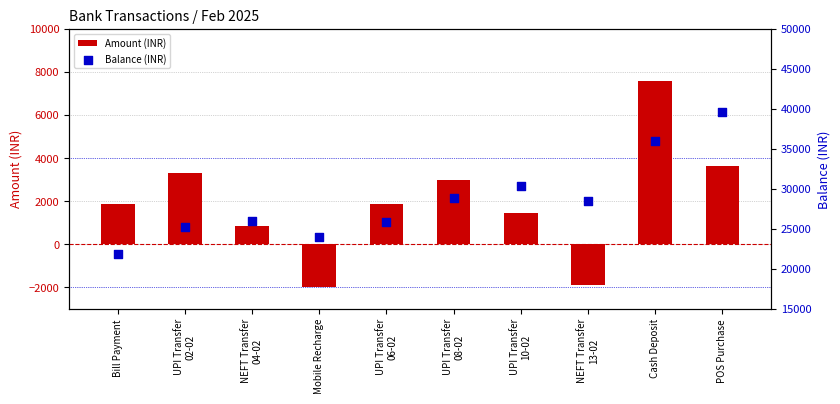

What is the total value across all series at UPI Transfer
02-02?

28475.9